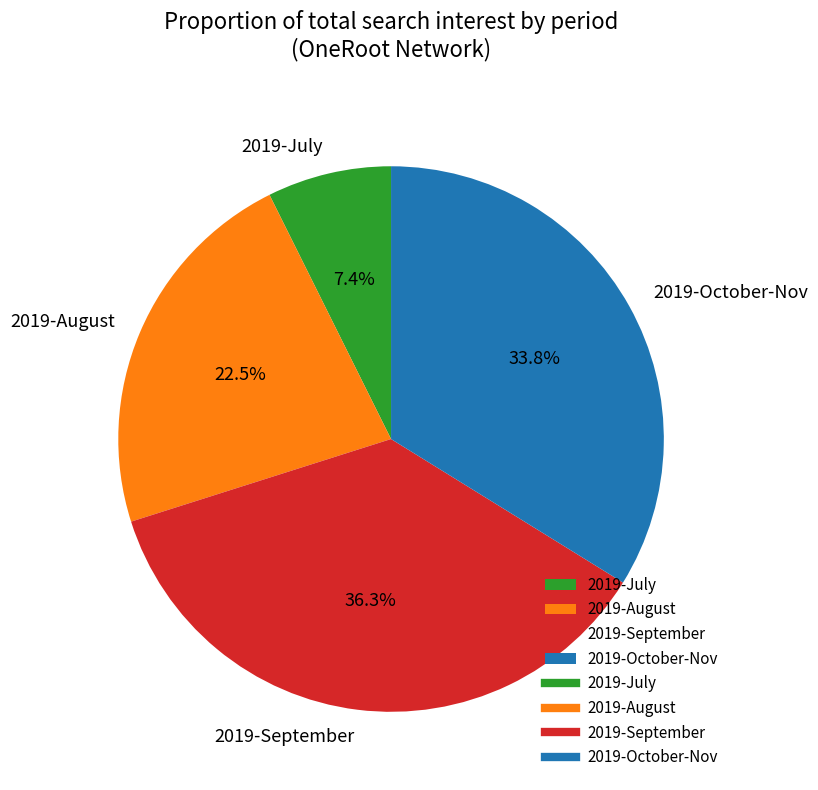

Which category has the biggest portion of the pie?

2019-September